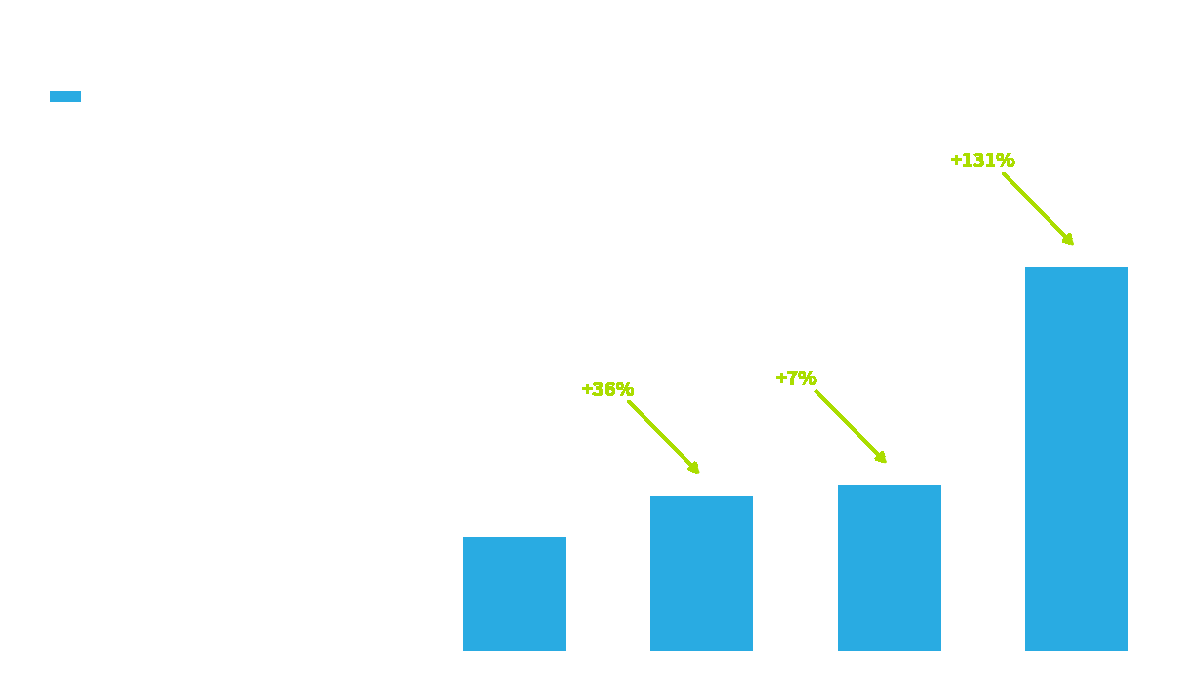

What is the sum of the values at col_14 and col_6?

37